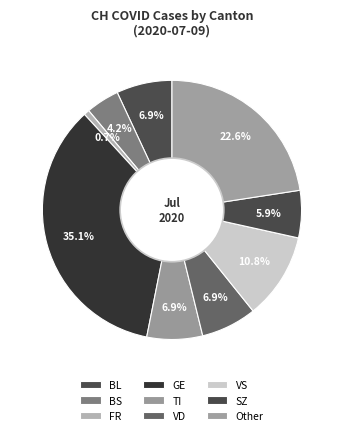

What percentage is the BL slice, to the nearest percent?

7%